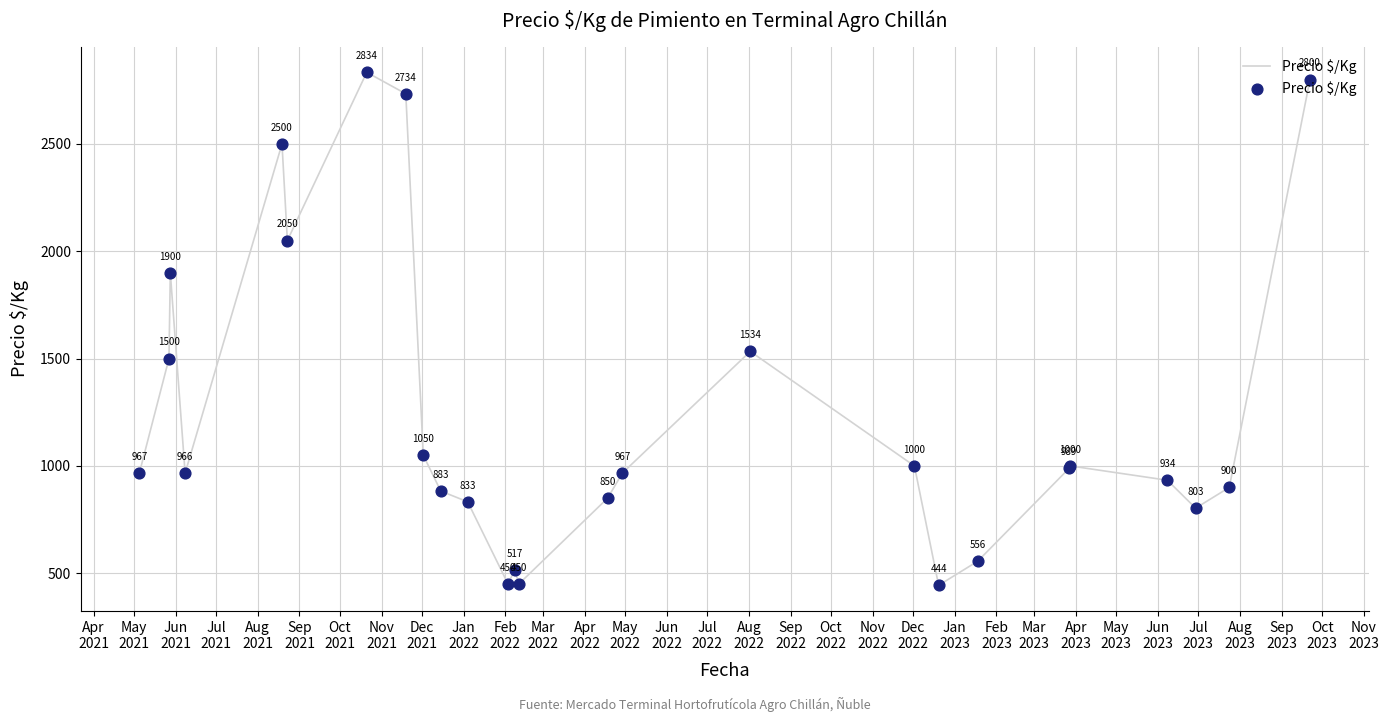

What is the maximum value shown in the chart?

2833.5